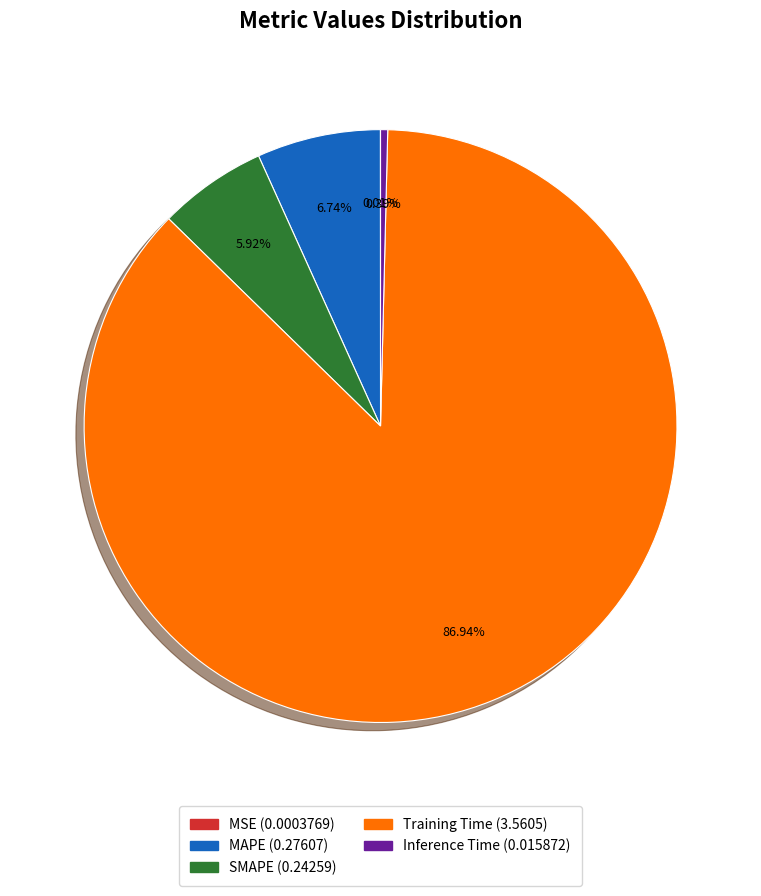

Is Training Time the majority of the pie?

Yes